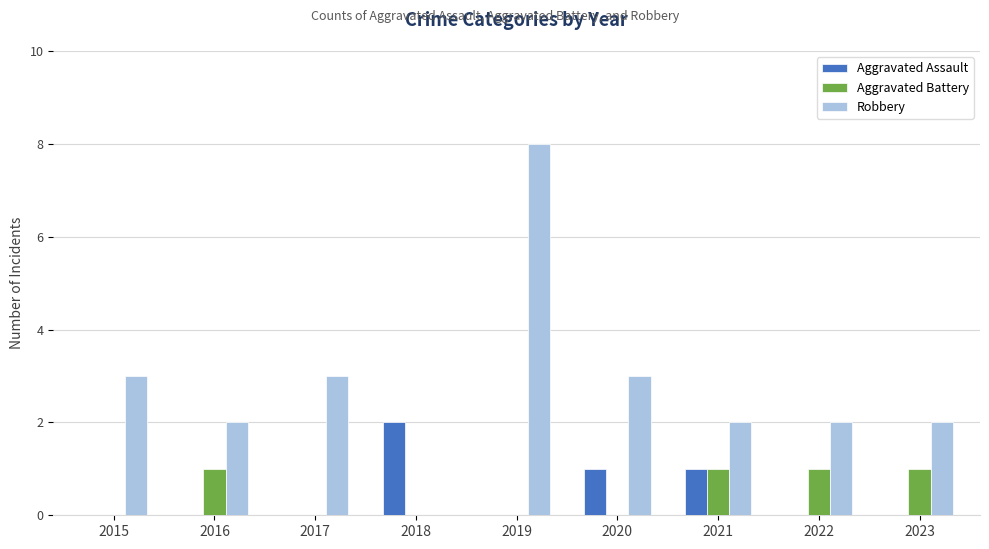

Is the value of Aggravated Assault at 2017 greater than the value of Robbery at 2019?

No